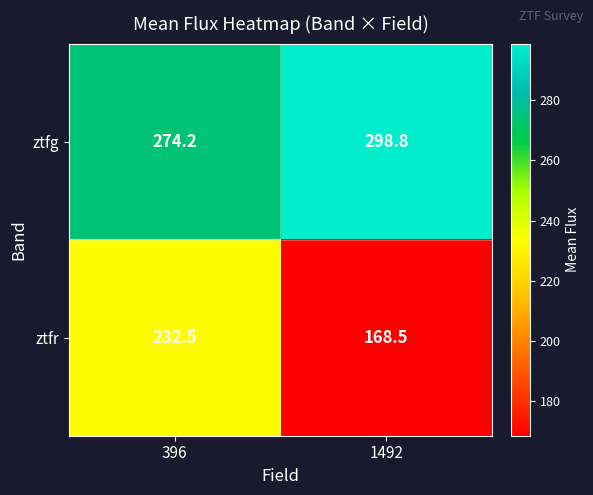

What is the maximum value for ztfr?

232.5